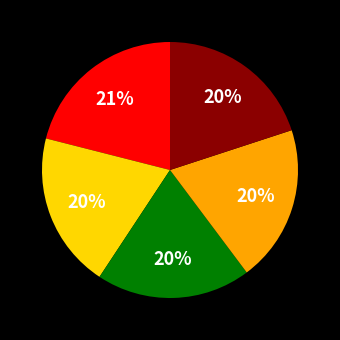

Does any single category account for the majority?

No